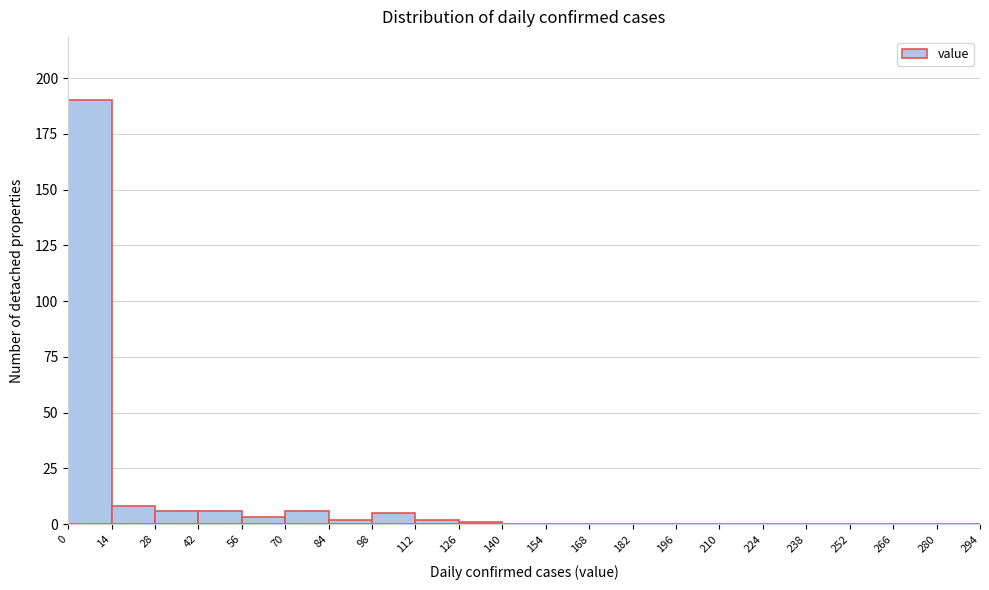

Which range on the x-axis has the tallest bar?

0 to 14